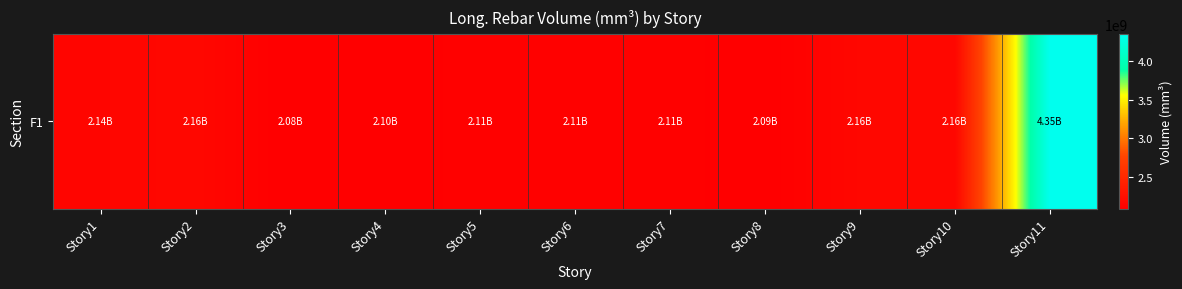

True or false: the data shows 921350050.5 at Story6.

False